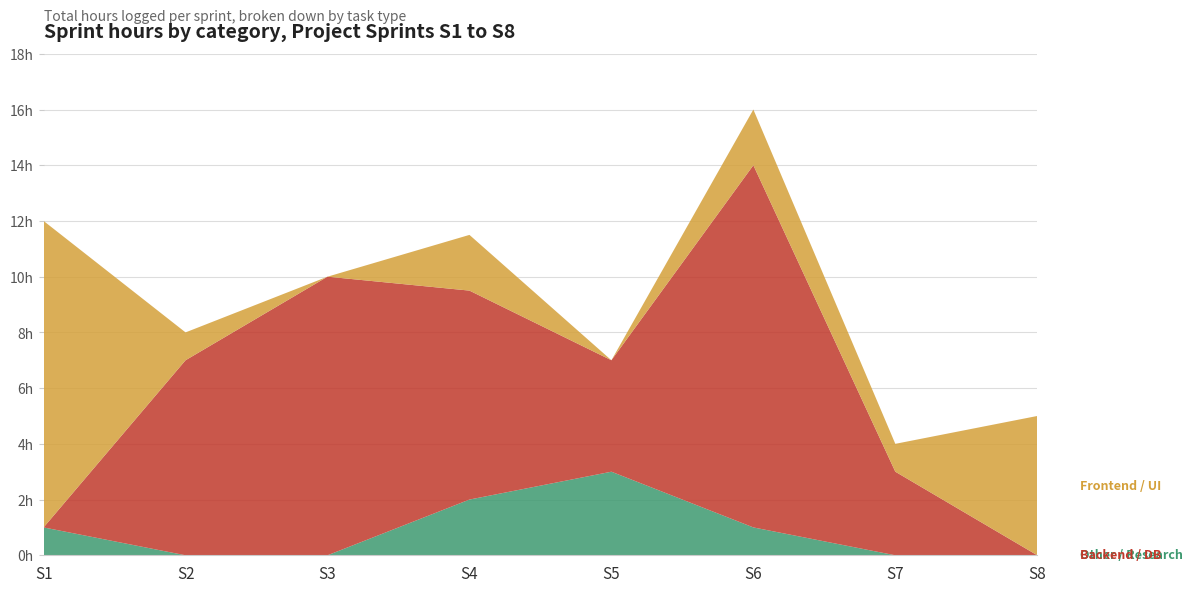

Reading left to right, what are all the values shown in this chart?

12.0	8.0	10.0	11.5	7.0	16.0	4.0	5.0